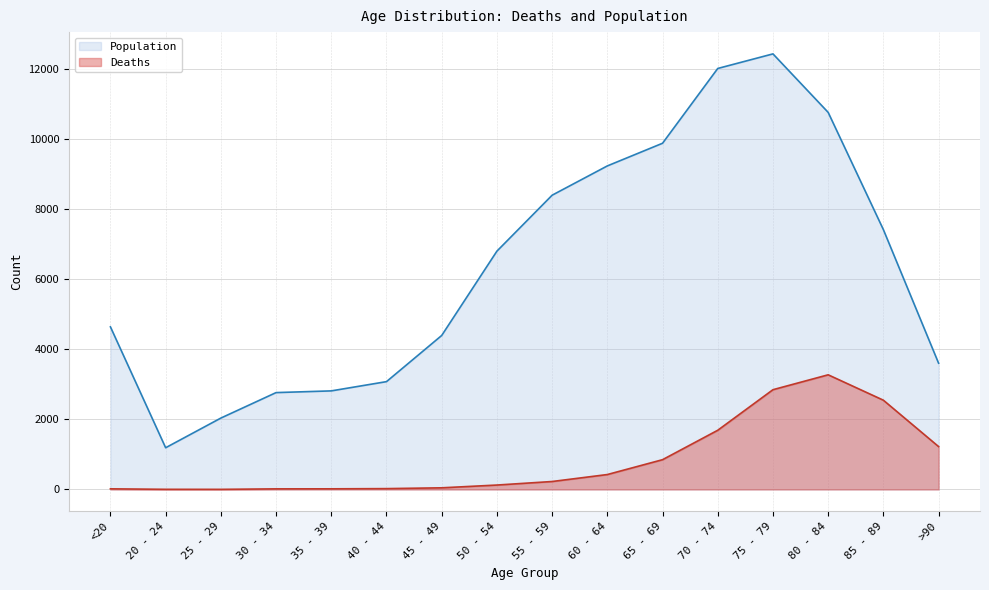

How many values in the Population series are below 6803?

8